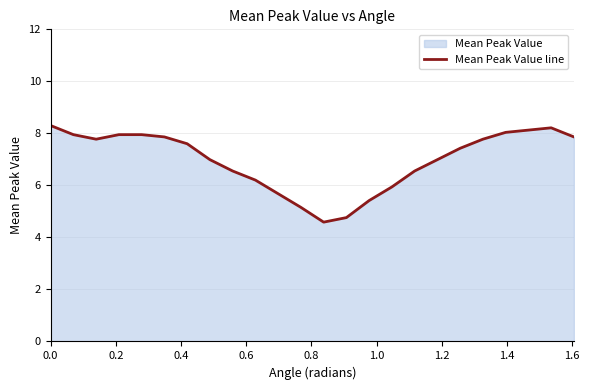

How many lines are shown in the chart?

1